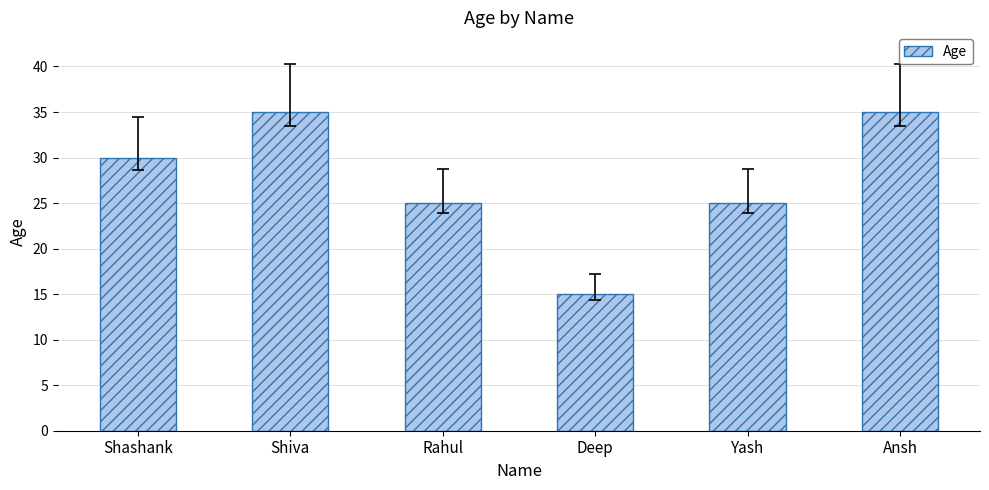

What is the maximum value shown in the chart?

35